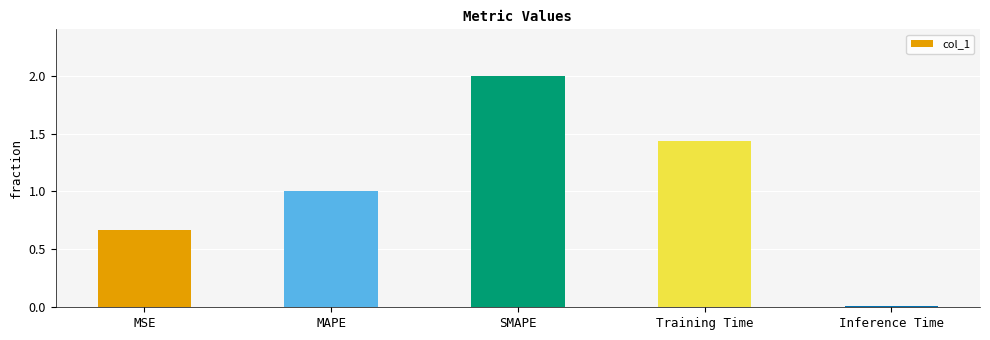

What is the change in value from MAPE to Inference Time?

-1.0